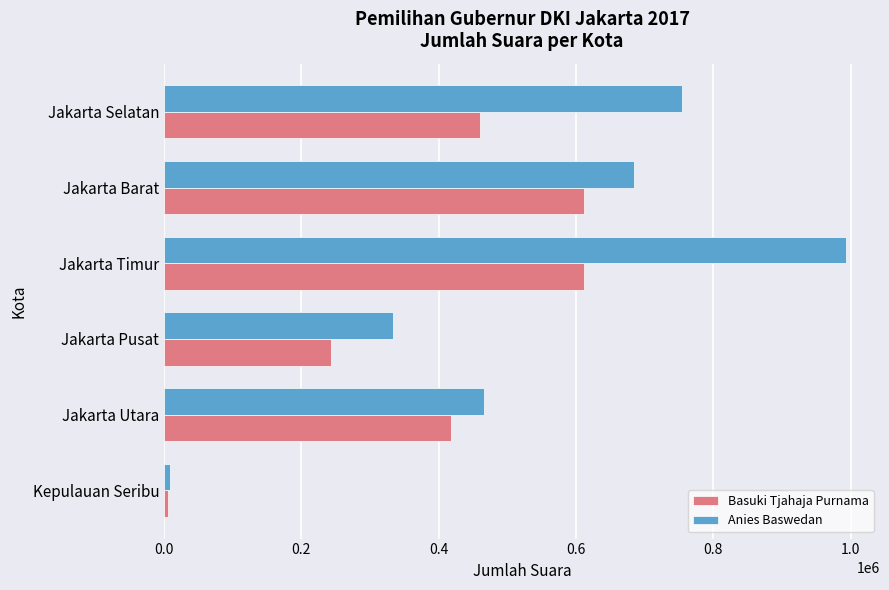

What is the difference between the maximum and minimum values in the Anies Baswedan series?

984377